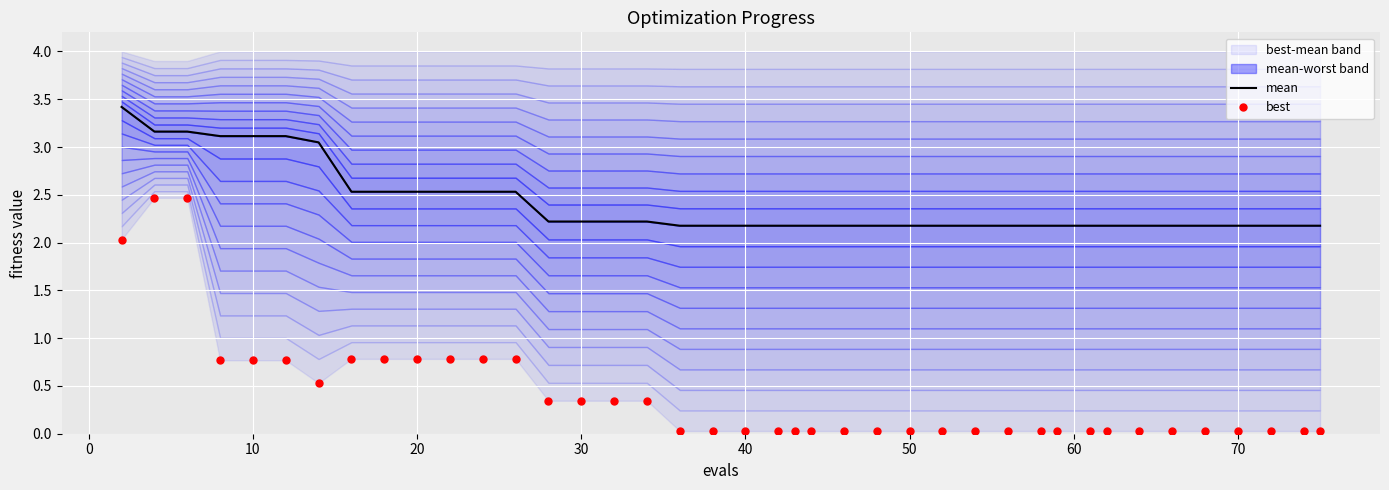

What is the value of the mean point at the 35th from the left?

2.2